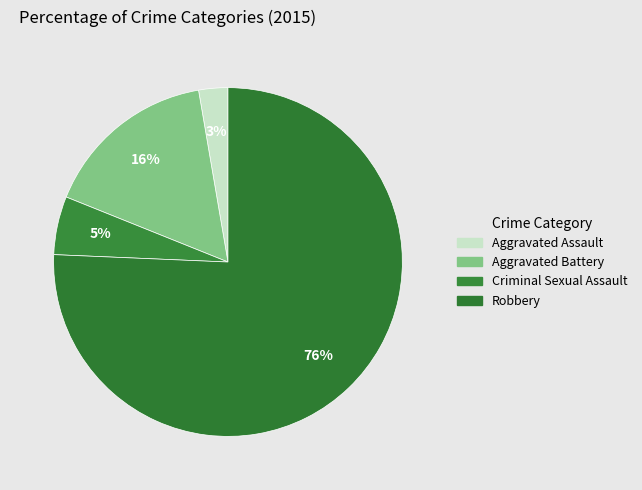

How many segments does this pie chart have?

4